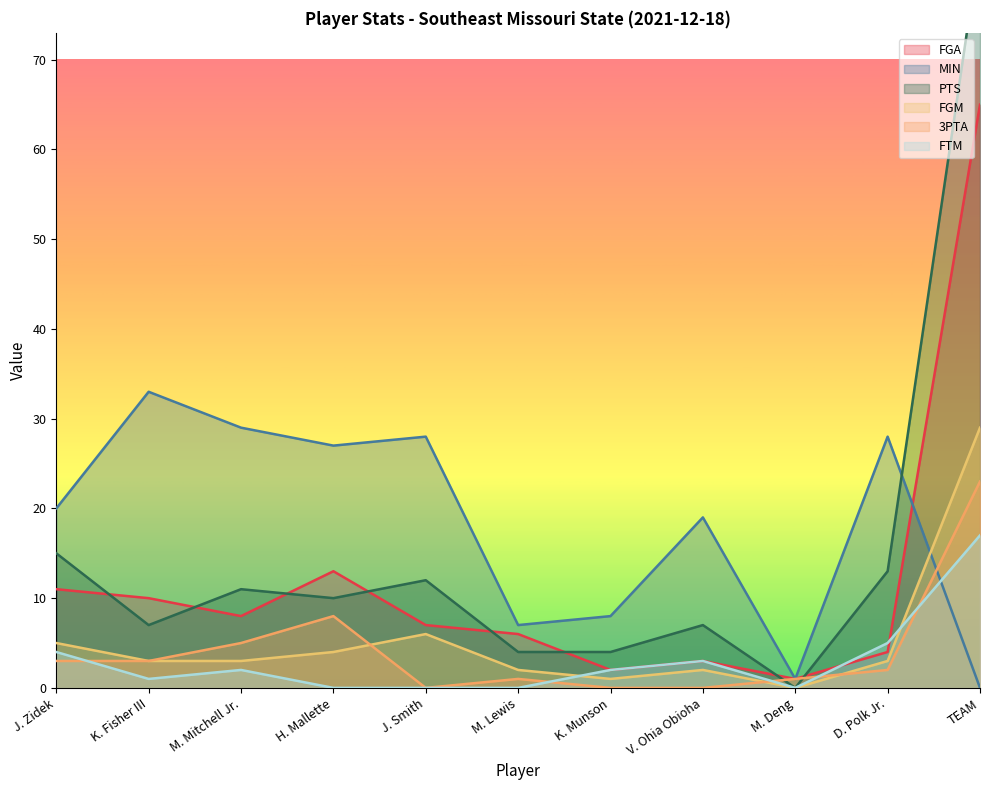

What is the difference between the FGA values at M. Mitchell Jr. and J. Zidek?

3